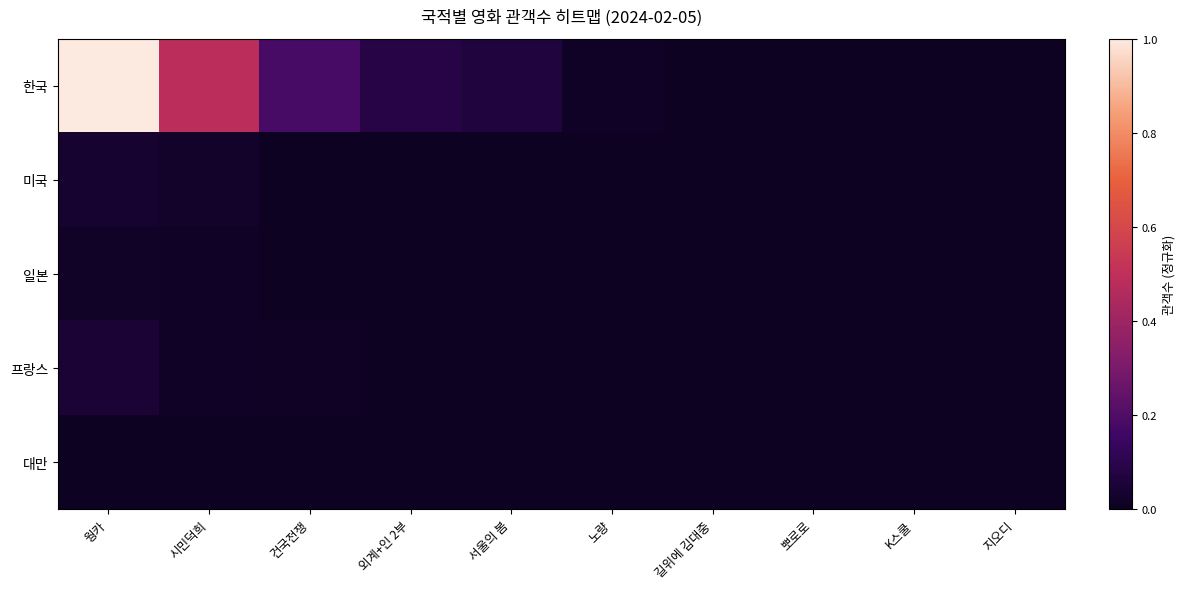

Reading left to right, transcribe all the data shown in this chart.

한국: 웡카=1.0	시민덕희=0.5	건국전쟁=0.2	외계+인 2부=0.1	서울의 봄=0.1	노량=0.0	길위에 김대중=0.0	뽀로로=0.0	K스쿨=0.0	지오디=0.0
미국: 웡카=0.0	시민덕희=0.0	건국전쟁=0.0	외계+인 2부=0.0	서울의 봄=0.0	노량=0.0	길위에 김대중=0.0	뽀로로=0.0	K스쿨=0.0	지오디=0.0
일본: 웡카=0.0	시민덕희=0.0	건국전쟁=0.0	외계+인 2부=0.0	서울의 봄=0.0	노량=0.0	길위에 김대중=0.0	뽀로로=0.0	K스쿨=0.0	지오디=0.0
프랑스: 웡카=0.0	시민덕희=0.0	건국전쟁=0.0	외계+인 2부=0.0	서울의 봄=0.0	노량=0.0	길위에 김대중=0.0	뽀로로=0.0	K스쿨=0.0	지오디=0.0
대만: 웡카=0.0	시민덕희=0.0	건국전쟁=0.0	외계+인 2부=0.0	서울의 봄=0.0	노량=0.0	길위에 김대중=0.0	뽀로로=0.0	K스쿨=0.0	지오디=0.0